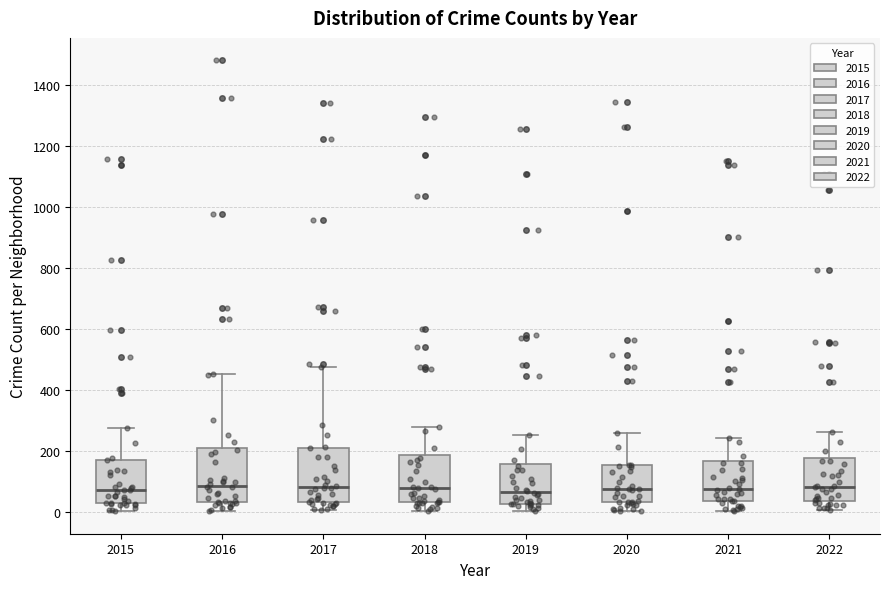

Reading left to right, read every box against the y-axis: the position of its median line, the range the box covers, and the ends of its whiskers. The values are not printed on the chart, so give them approximately, as read against the axis.

2015: median 80, box 40 to 180, whiskers 0 to 280
2016: median 80, box 40 to 200, whiskers 0 to 460
2017: median 80, box 40 to 220, whiskers 0 to 480
2018: median 80, box 40 to 180, whiskers 0 to 280
2019: median 60, box 20 to 160, whiskers 0 to 260
2020: median 80, box 40 to 160, whiskers 0 to 260
2021: median 80, box 40 to 160, whiskers 0 to 240
2022: median 80, box 40 to 180, whiskers 0 to 260